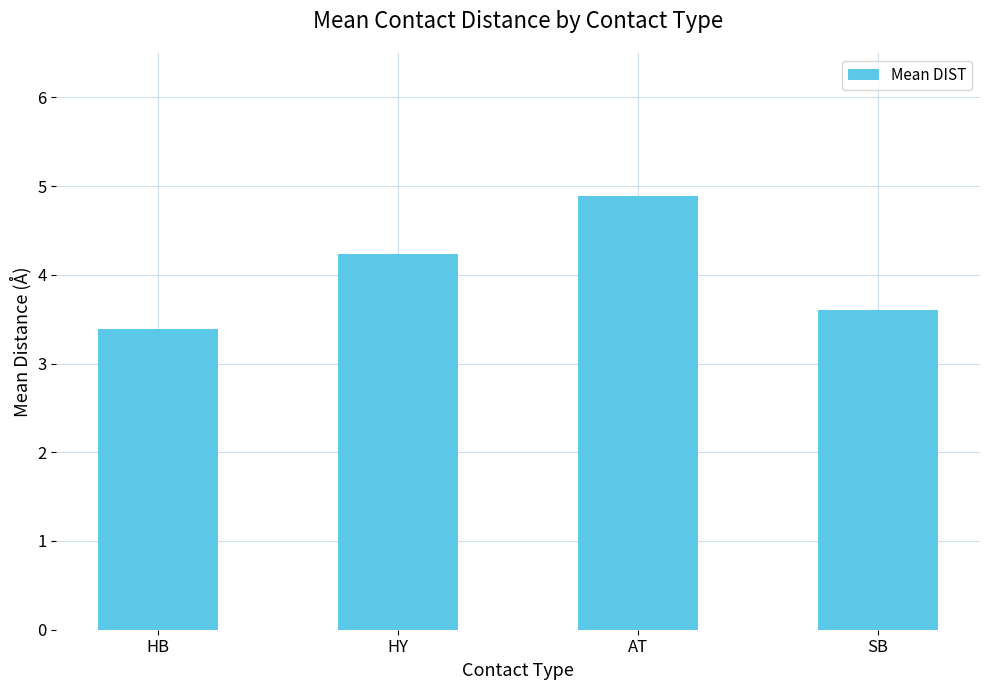

Are the bars grouped side by side (vs. stacked)?

No